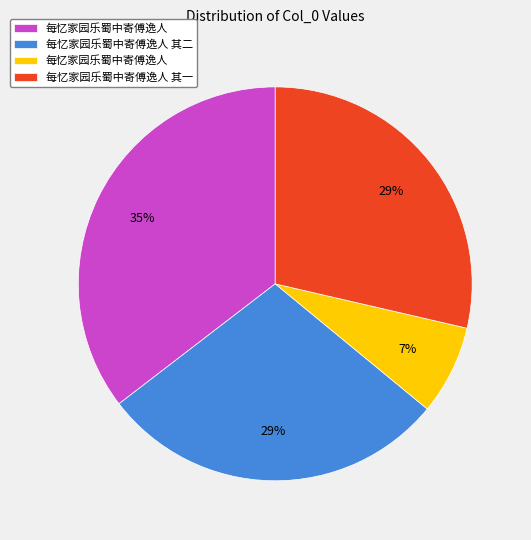

To the nearest percent, what is the average slice percentage?

25%